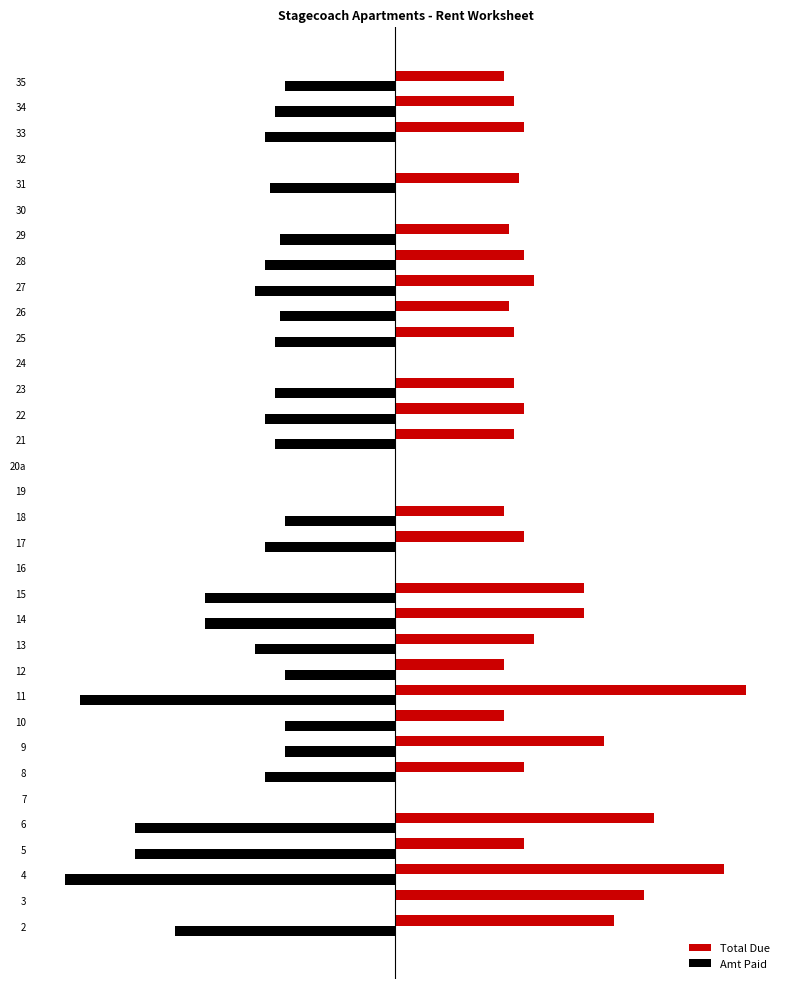

What are all the series names shown in the legend?

Total Due, Amt Paid